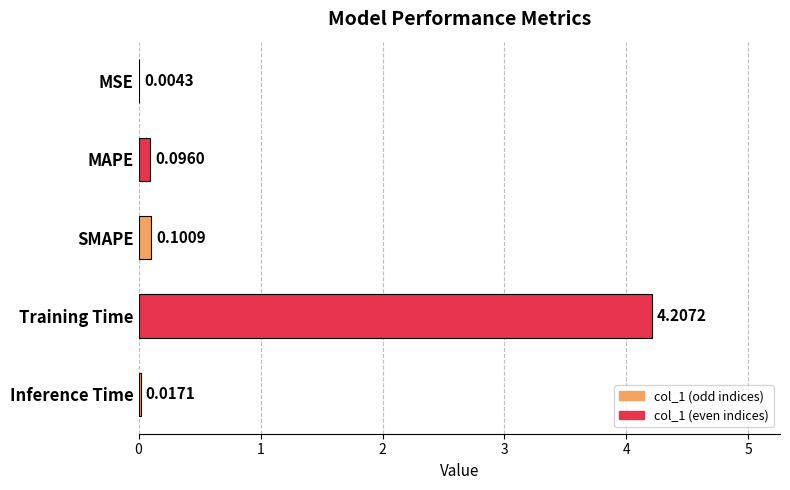

Between Training Time and MAPE, which is larger?

Training Time